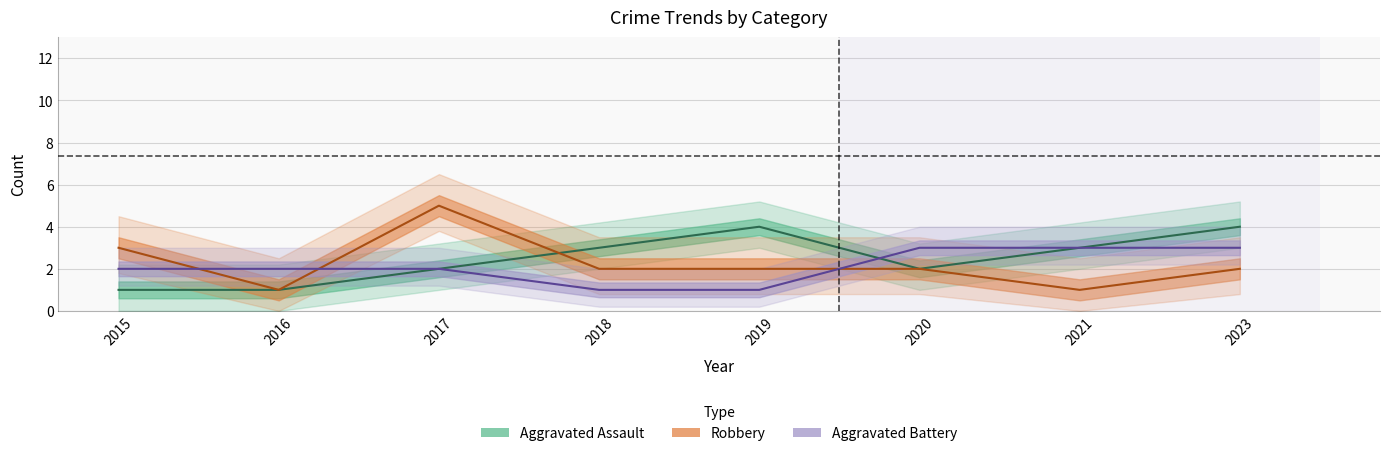

How many data points in Robbery are above 2?

2